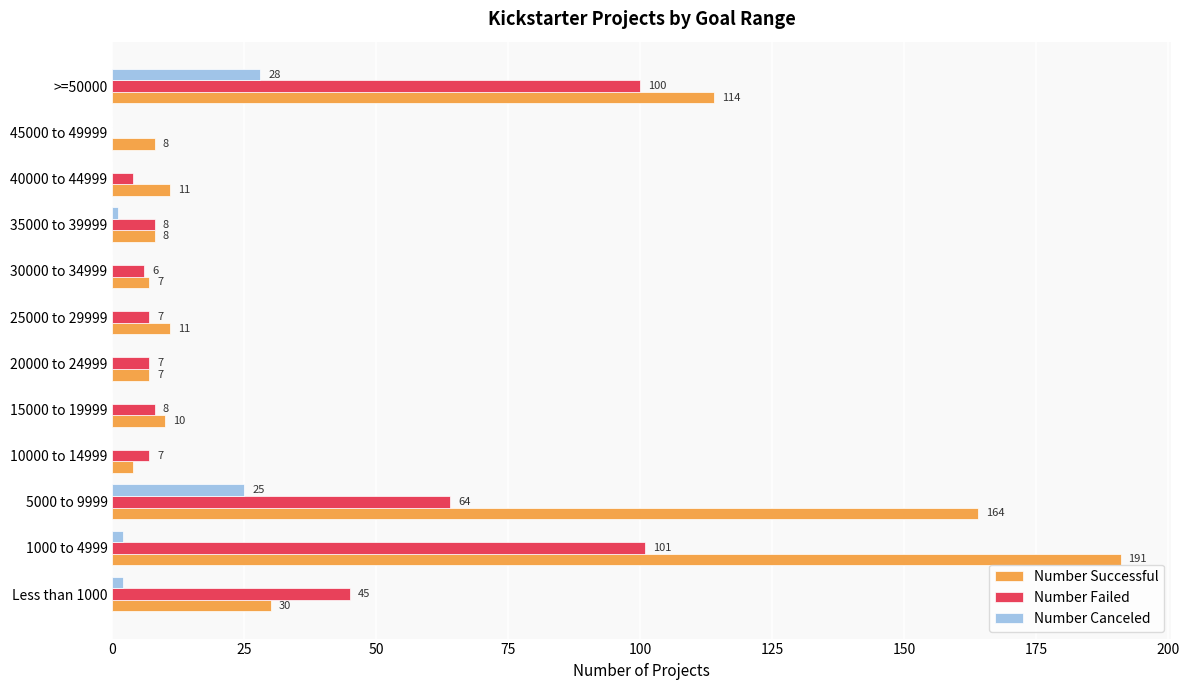

Where is Number Failed nearest to the value 50?

Less than 1000